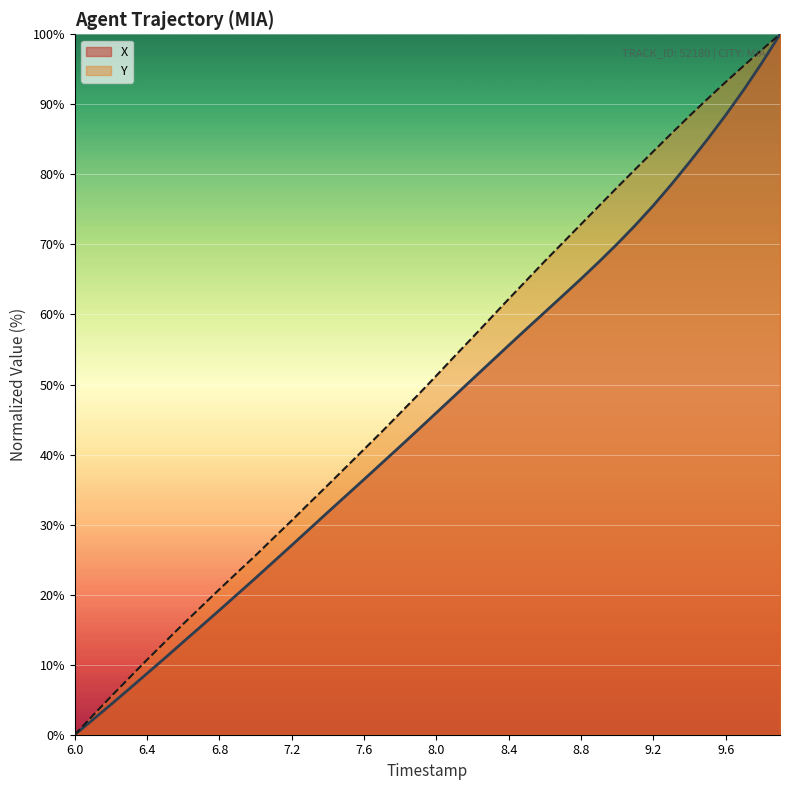

Which series has the largest range (max minus min)?

X